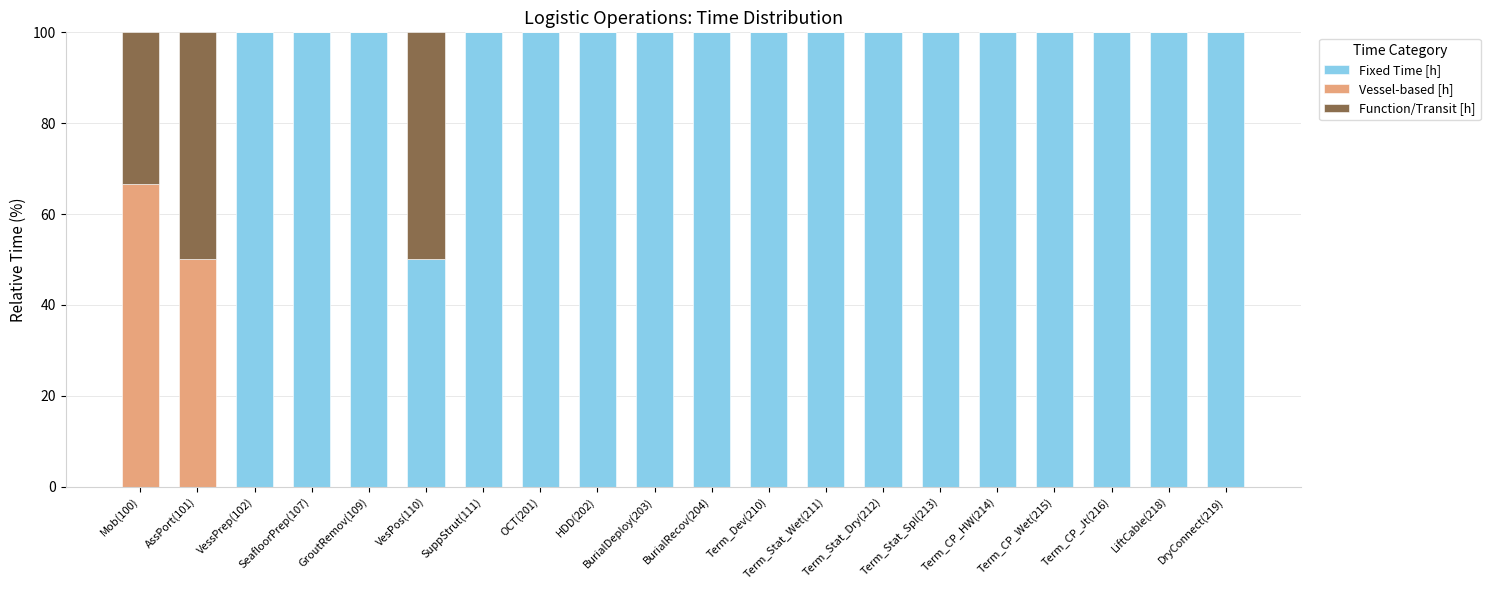

What is the total value across all series at GroutRemov(109)?

100.0